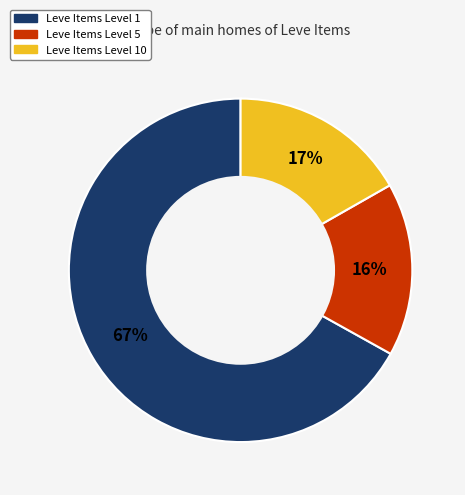

To the nearest percent, what is the average slice percentage?

33%